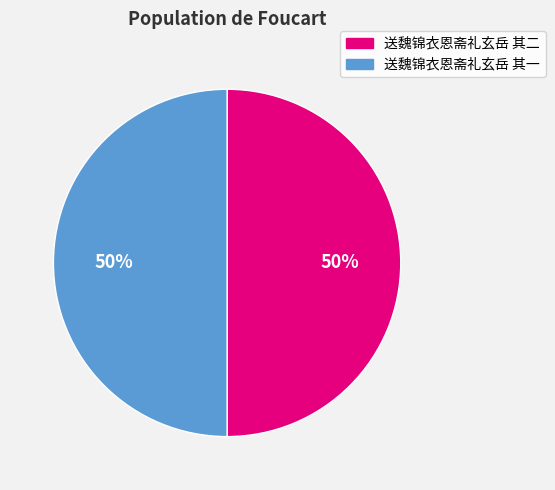

Approximately how many times larger is the value at 送魏锦衣恩斋礼玄岳 其一 compared to 送魏锦衣恩斋礼玄岳 其二?

1.0